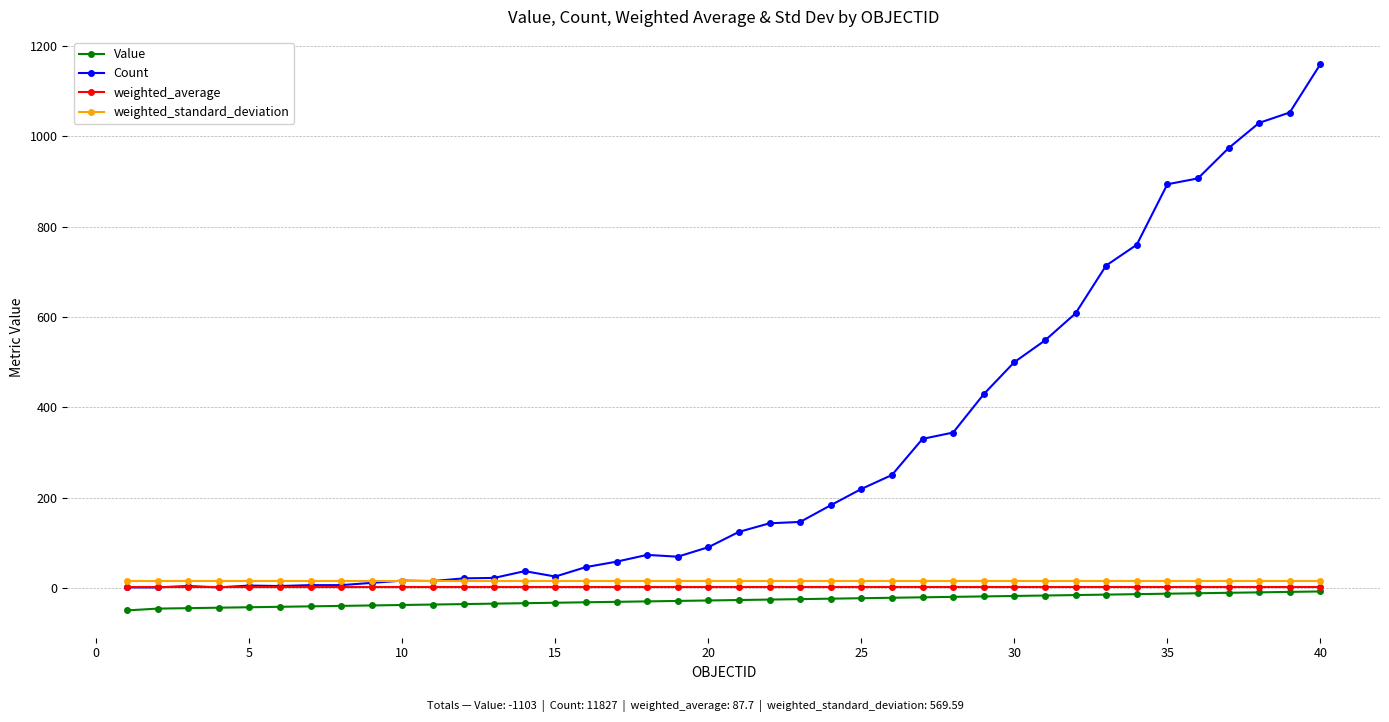

Which series has the widest spread of values?

Count